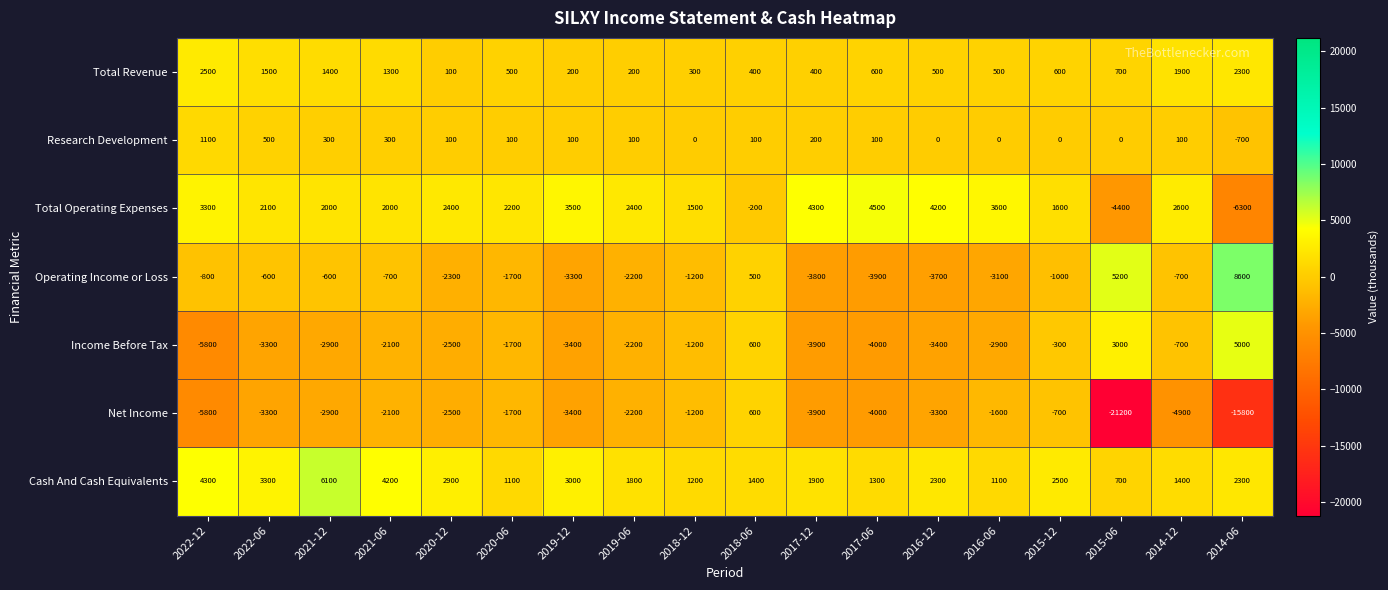

At which category does the chart reach its peak across all series?

2014-06